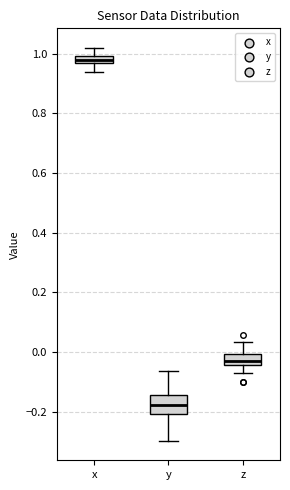

Where is the lower edge of the box for z on the y-axis? The values are not printed on the chart, so give them approximately, as read against the axis.

-0.04